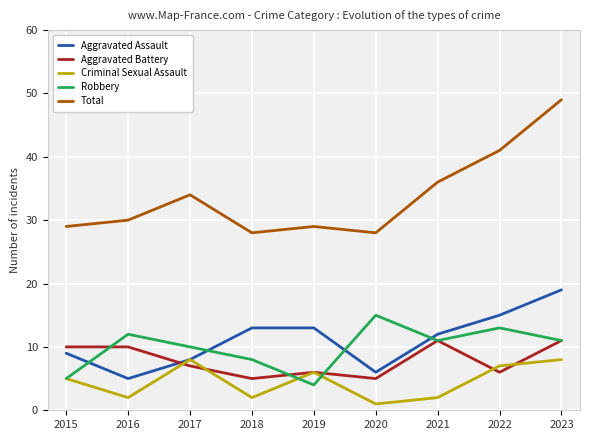

Where is the first local minimum for Aggravated Assault?

2016